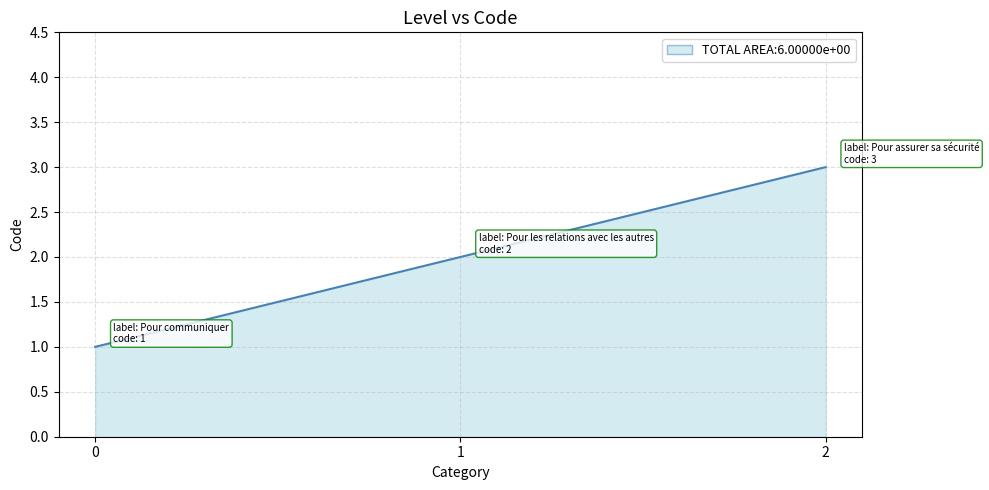

What is the sum of all values?

6